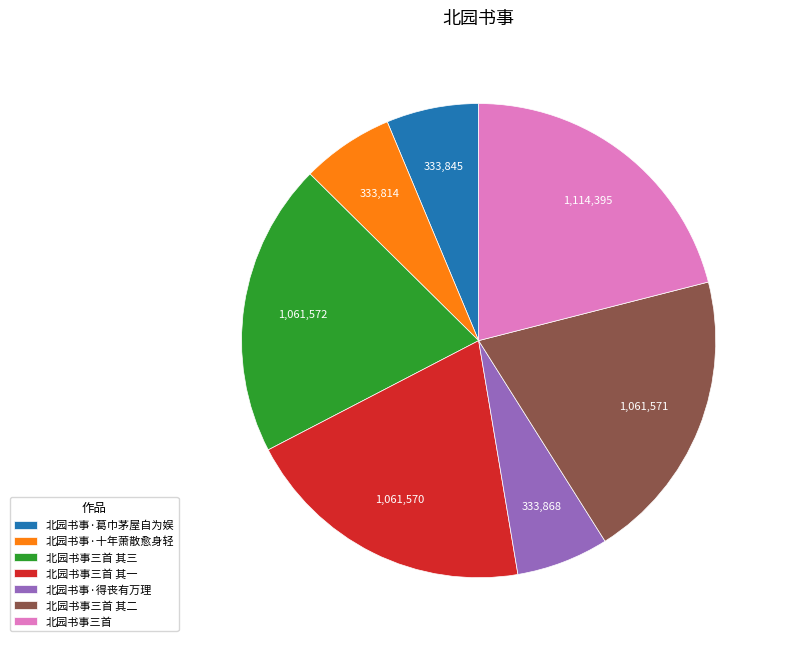

How many segments does this pie chart have?

7